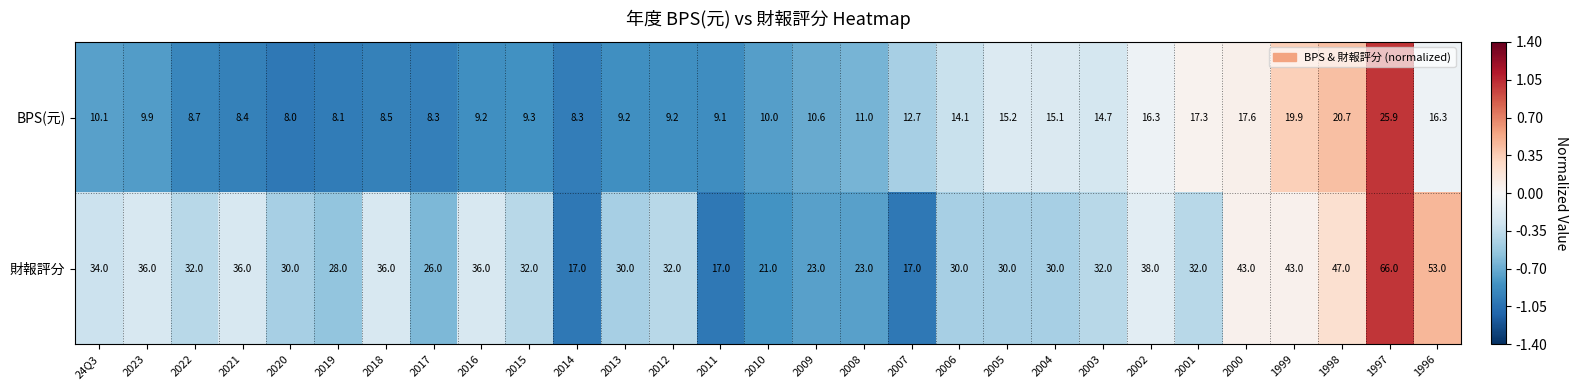

Which series has the widest spread of values?

財報評分